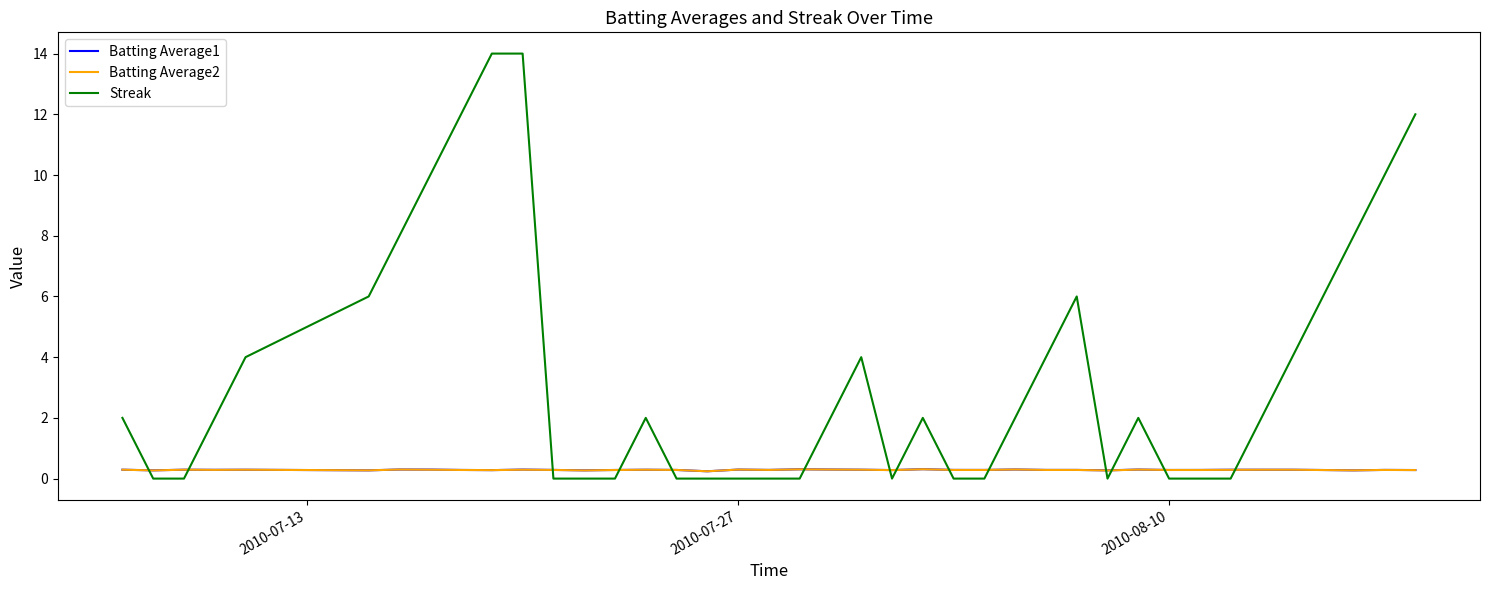

True or false: Batting Average2 and Streak cross at least once.

True